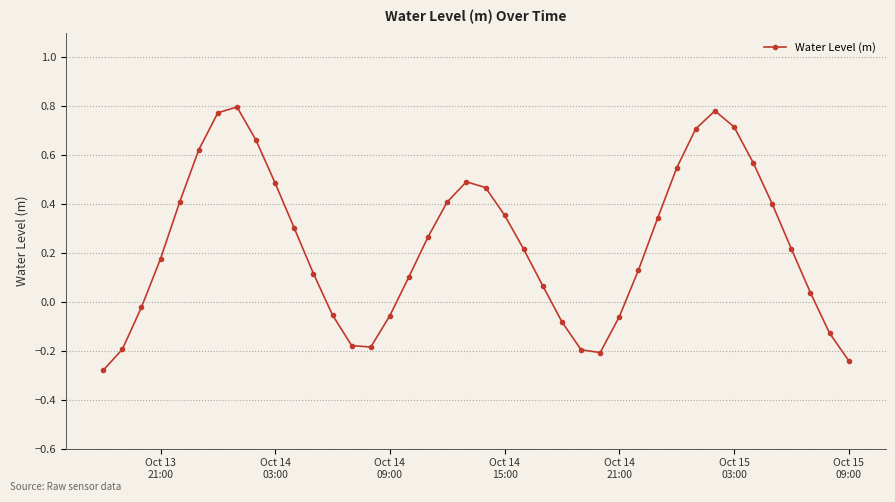

How many values are below zero?

13